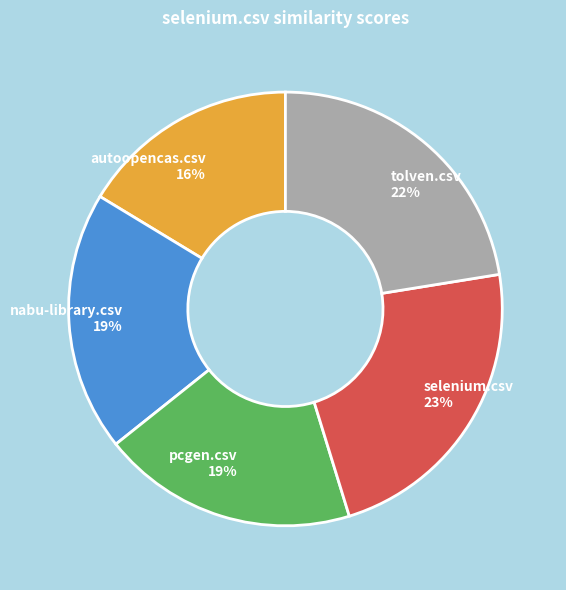

Which has a higher value, tolven.csv or pcgen.csv?

tolven.csv